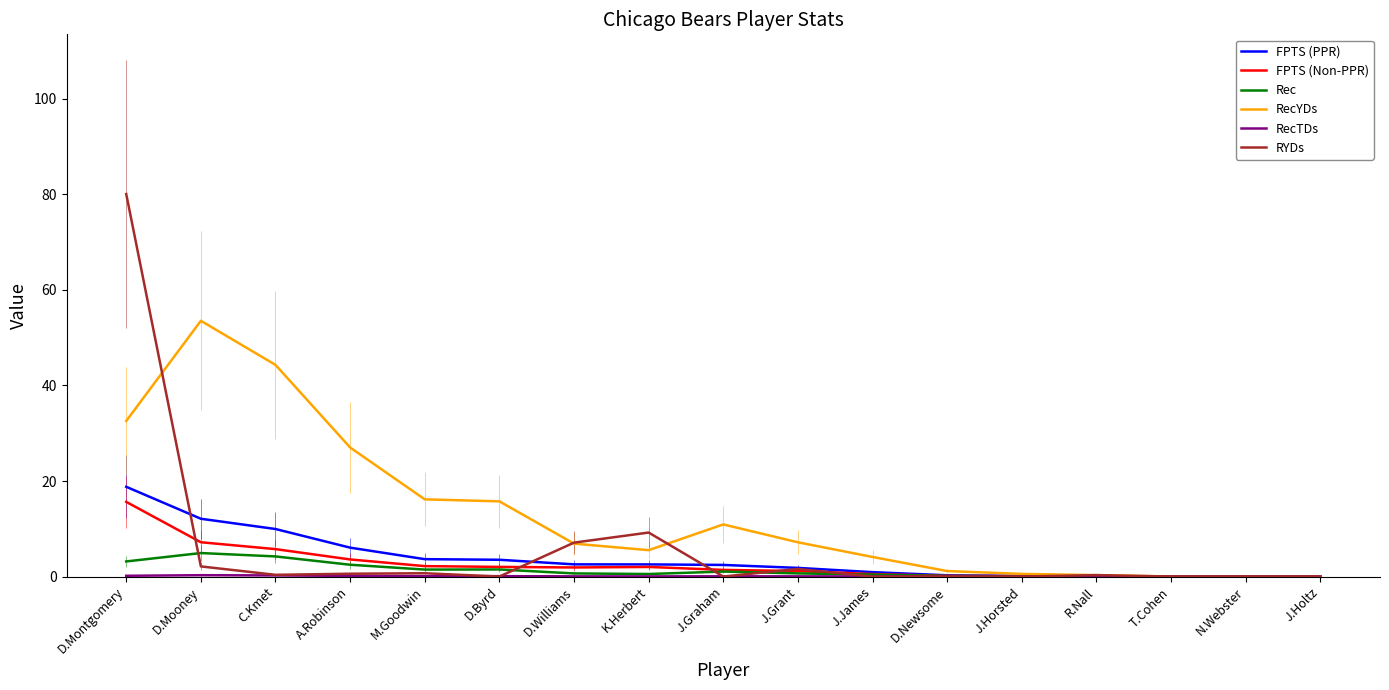

Does the chart display data point markers on the line(s)?

No